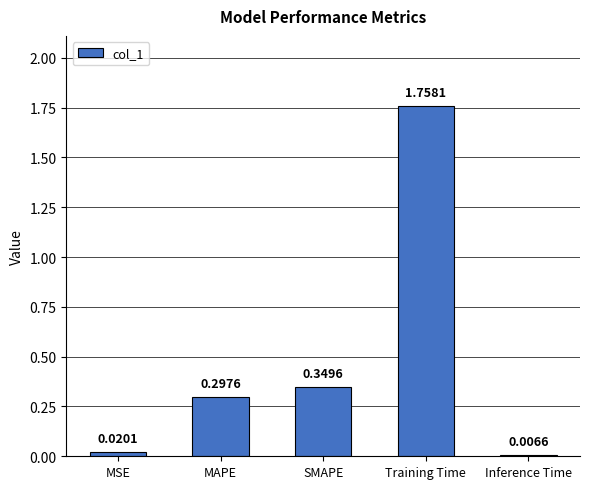

What is the label of the 5th bar from the left?

Inference Time